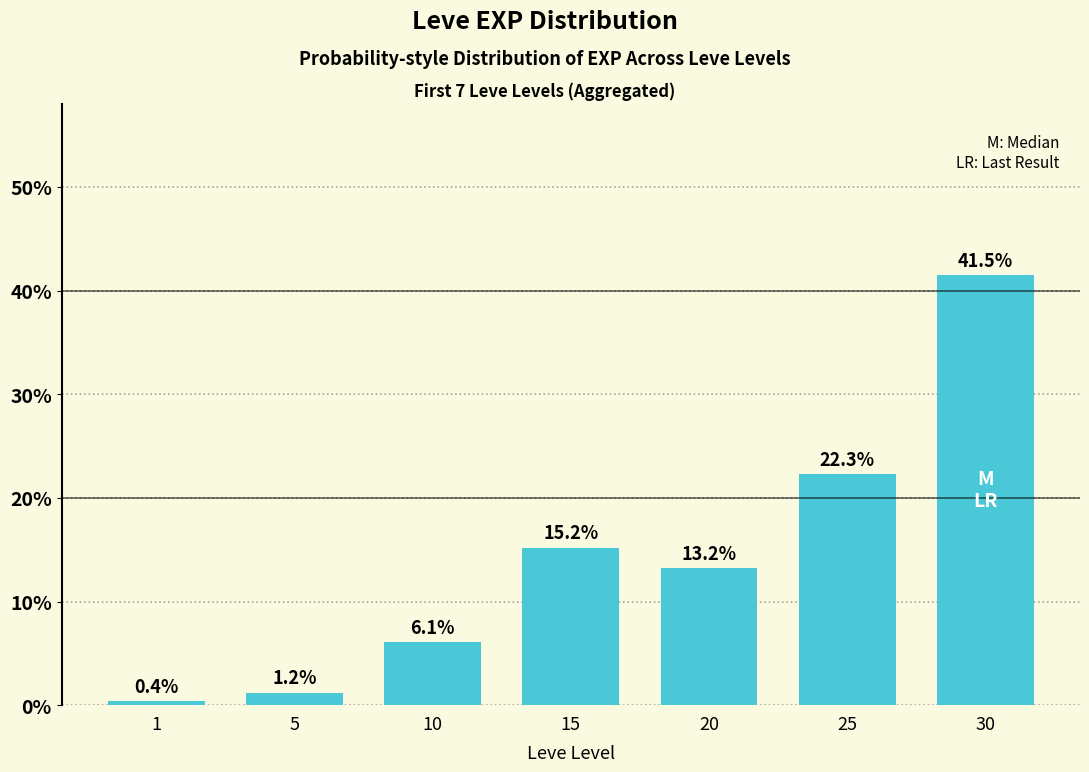

What is the minimum value shown in the chart?

0.4